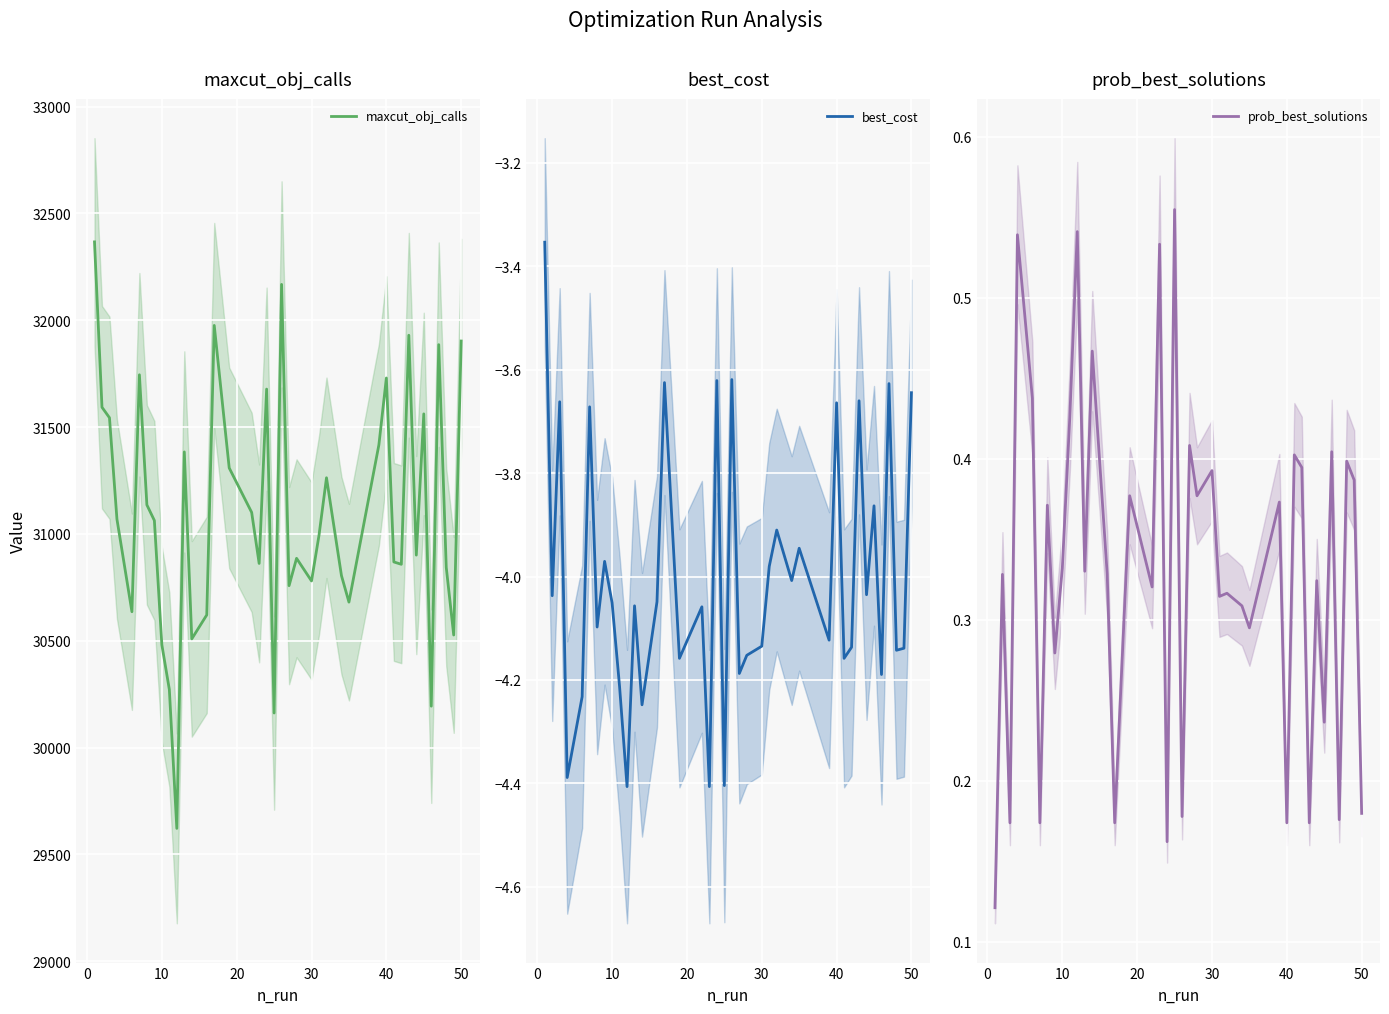

True or false: prob_best_solutions and maxcut_obj_calls intersect in this chart.

False